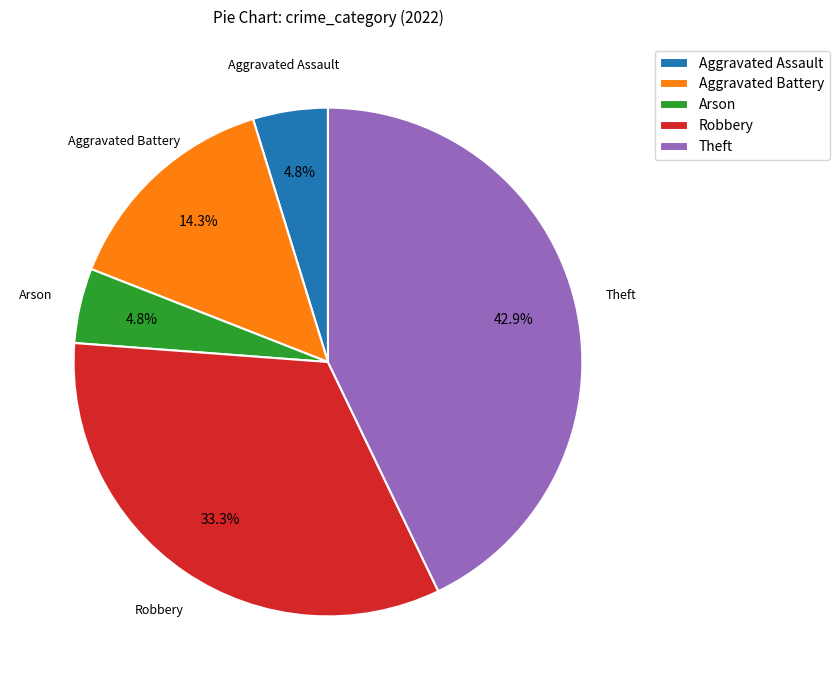

What is the largest slice in the pie chart?

Theft